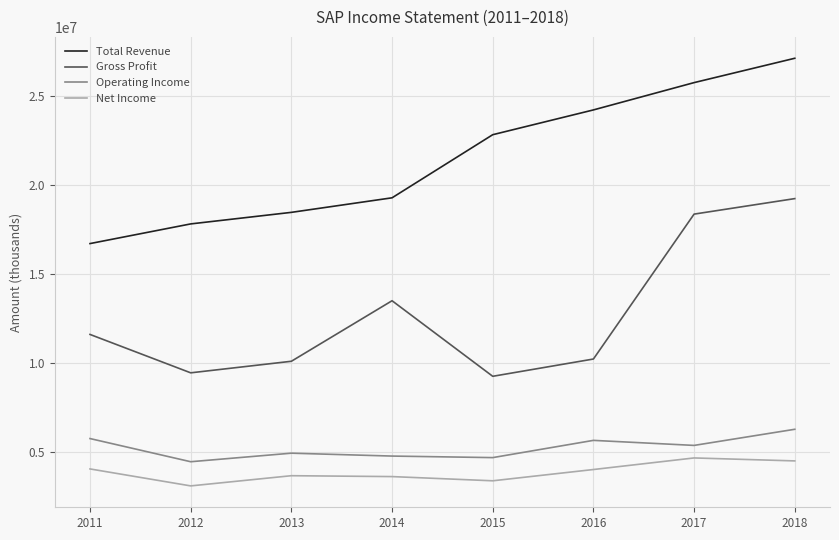

What value does the Total Revenue series have at 2012, to the nearest 50?

17812900